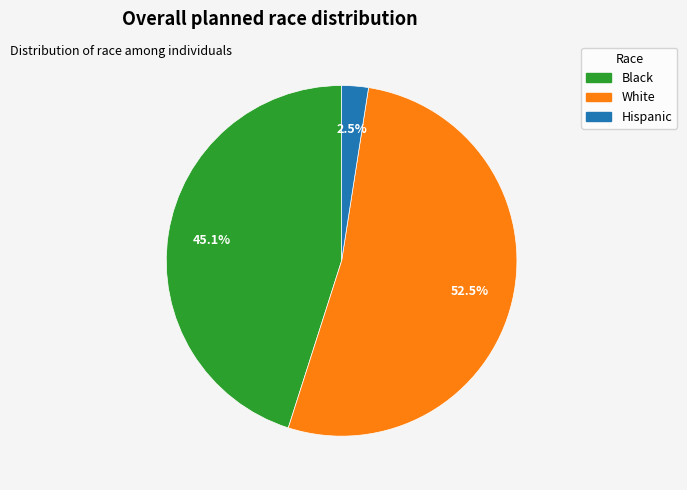

Count the number of slices in the pie.

3